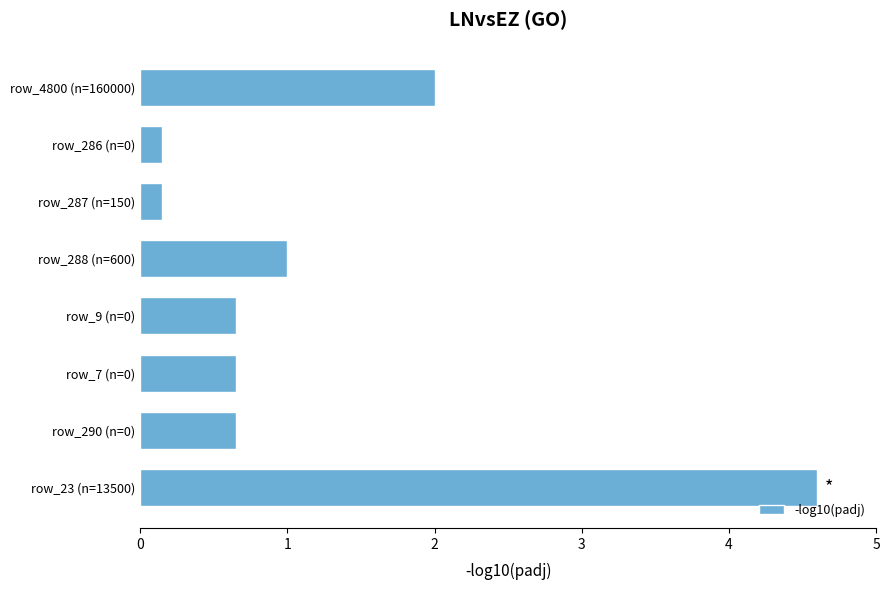

What is the sum of the values at row_9 (n=0) and row_290 (n=0)?

1.3